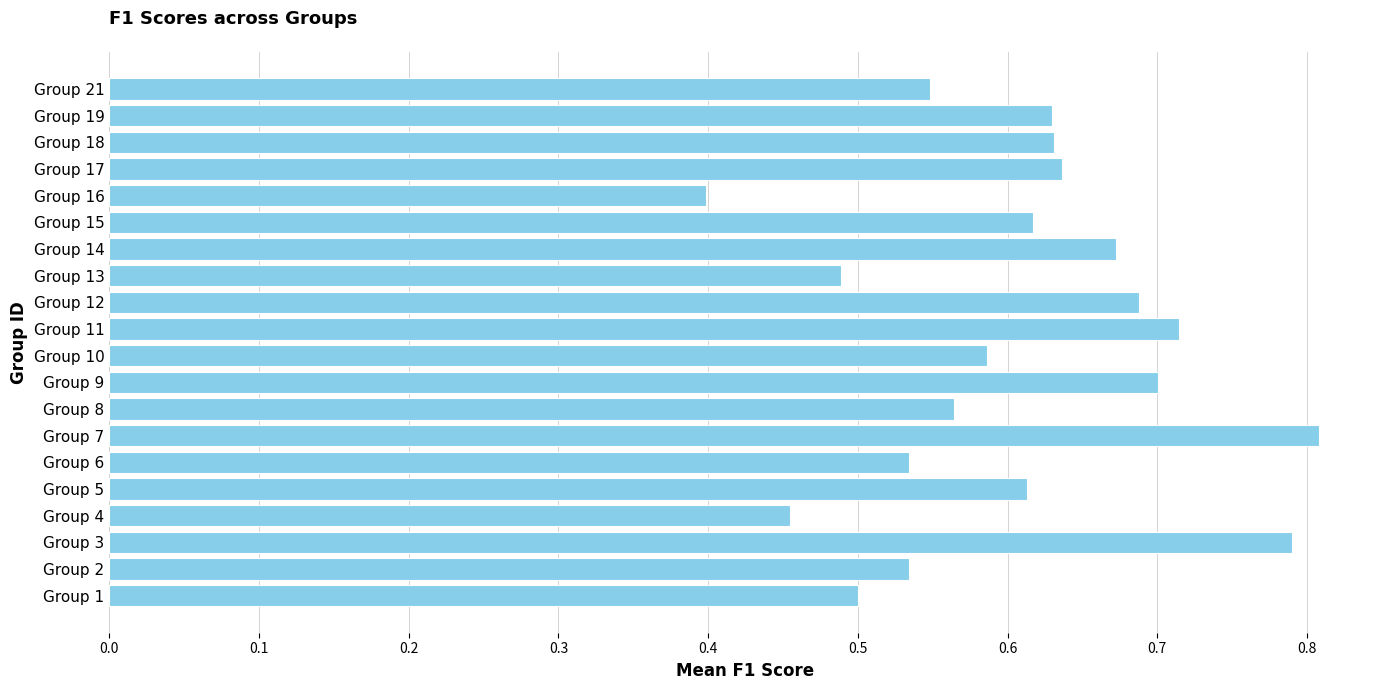

What is the difference between the maximum and minimum values?

0.4